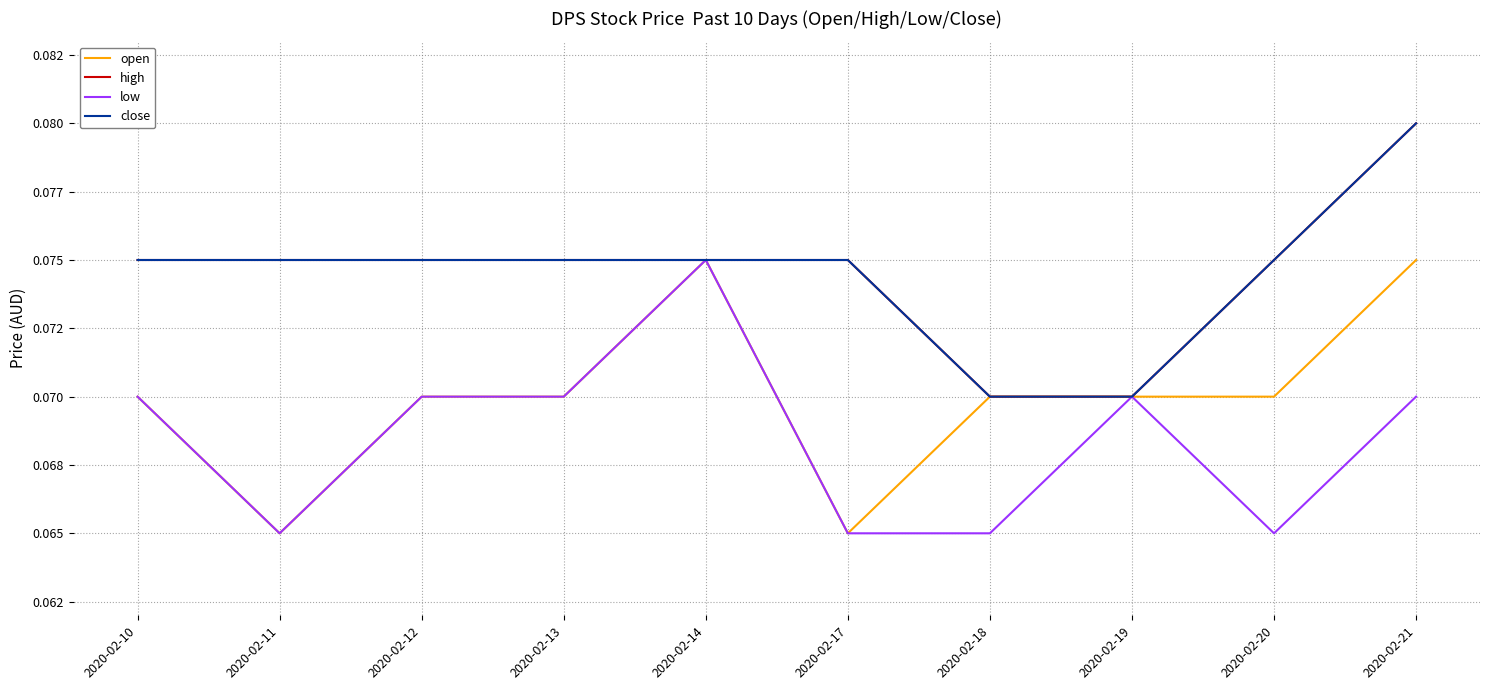

Rank the categories by open value from lowest to highest.

2020-02-11, 2020-02-17, 2020-02-10, 2020-02-12, 2020-02-13, 2020-02-18, 2020-02-19, 2020-02-20, 2020-02-14, 2020-02-21